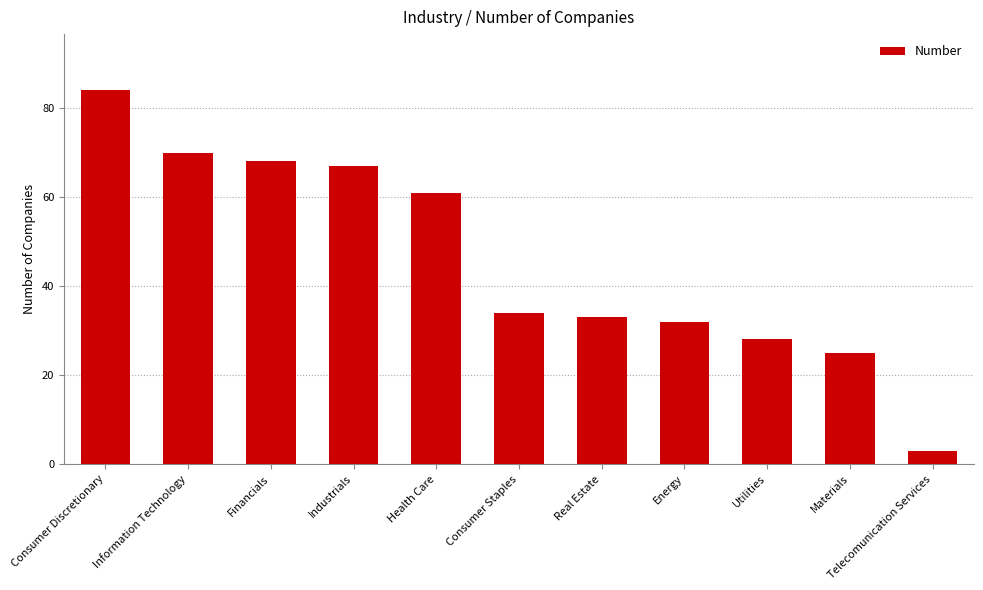

What value does the data have at Health Care?

61